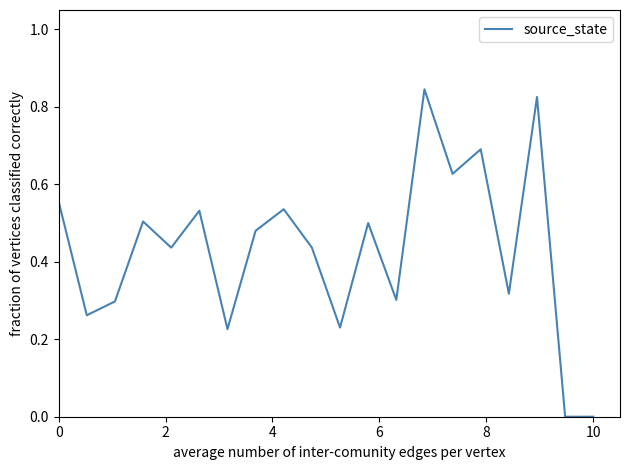

How many lines are shown in the chart?

1